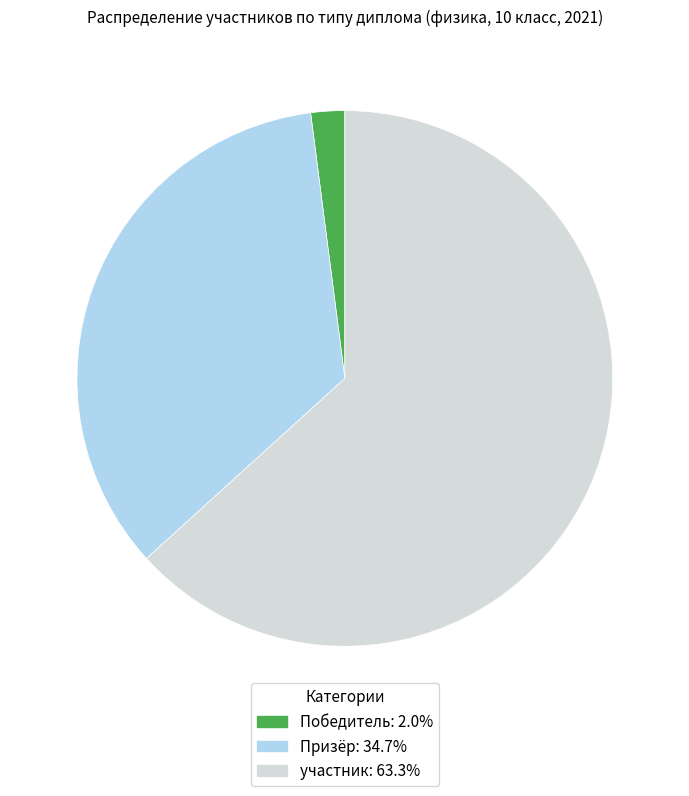

Which slice is the smallest?

Победитель